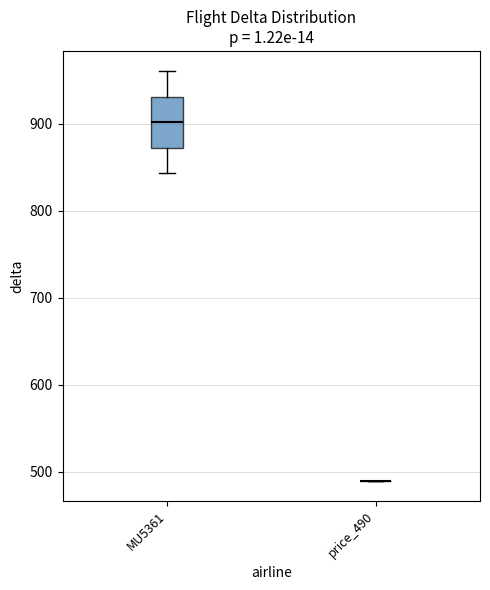

Comparing the boxes themselves (not the whiskers), which one is the tallest?

MU5361